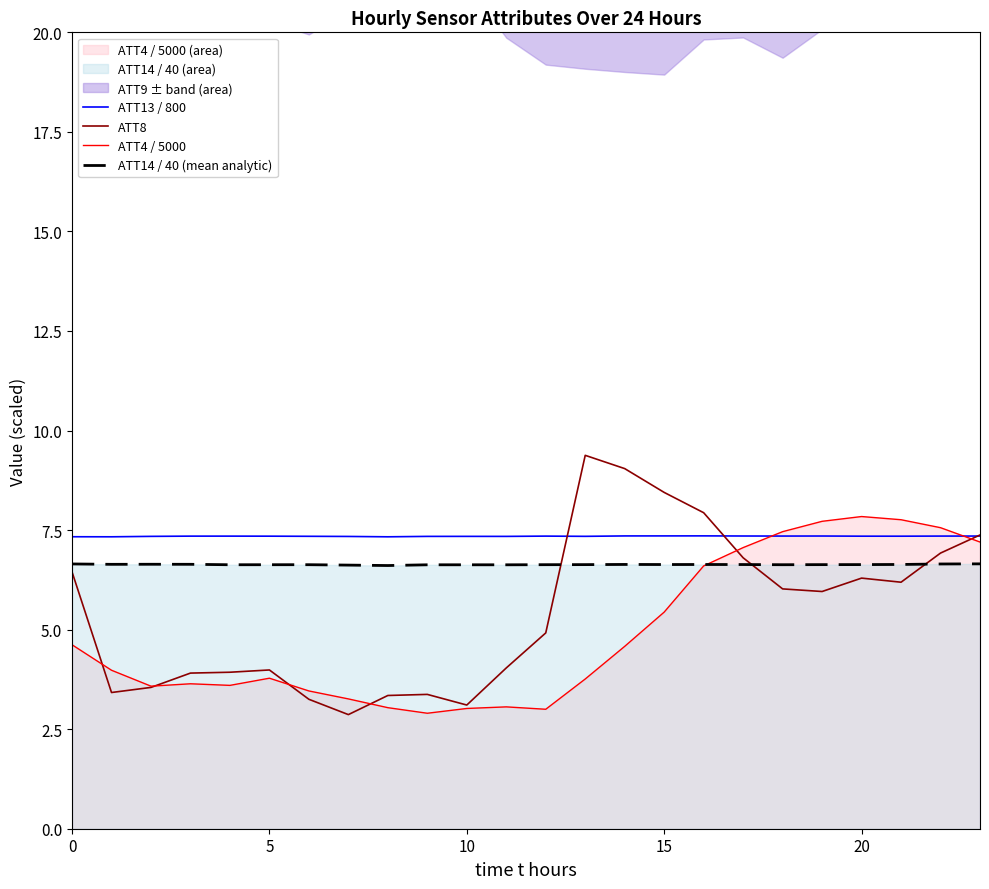

True or false: ATT8 has more than 0 interior local peaks.

True